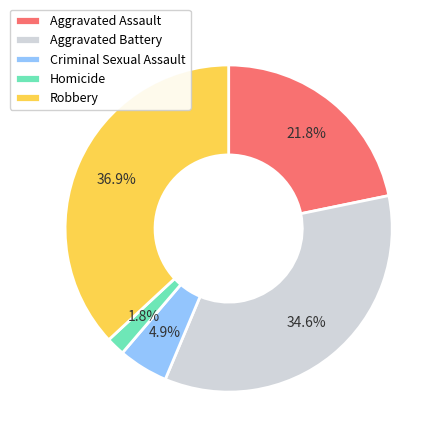

To the nearest percent, what is the average slice percentage?

20%